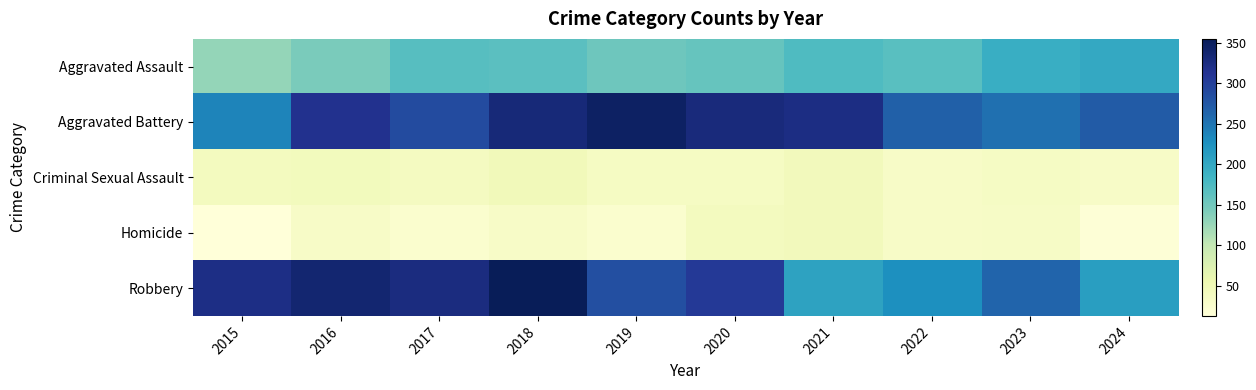

What is the total value across all series at 2019?

843